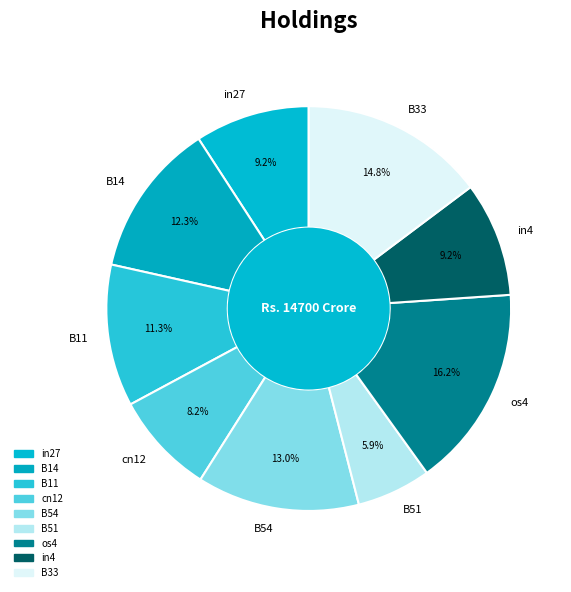

To the nearest percent, what is the difference between the in27 and B11 slice percentages?

2%